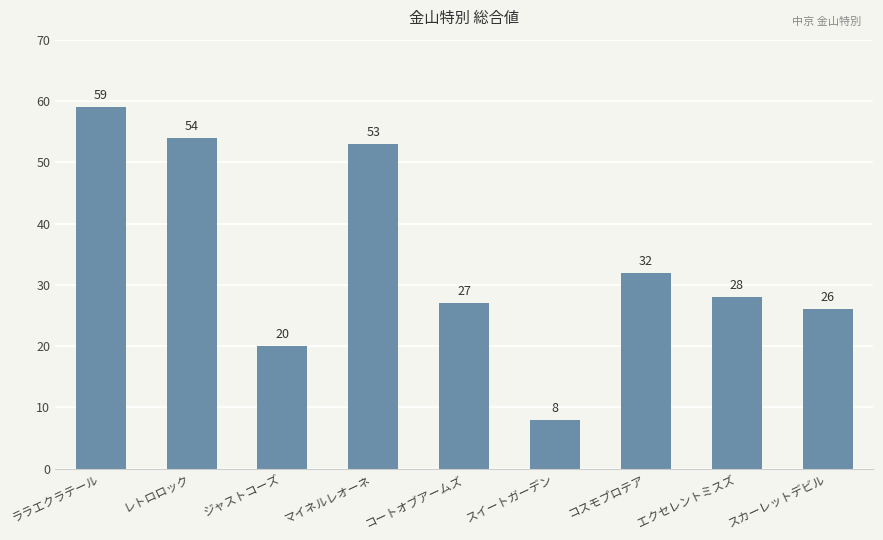

What is the label of the 9th bar from the right?

ララエクラテール